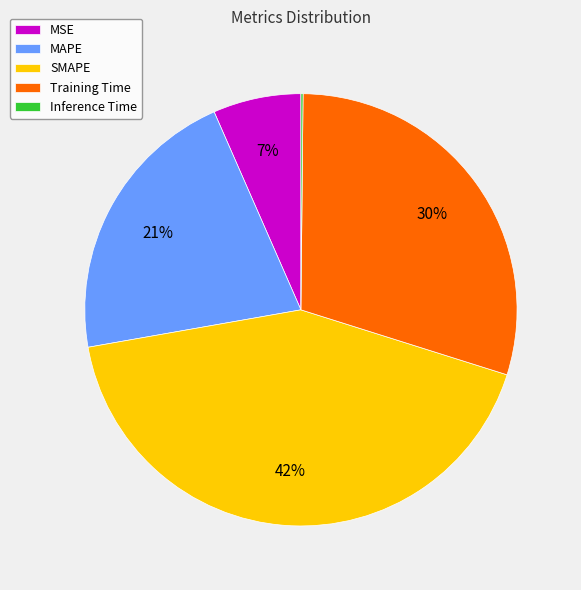

The SMAPE slice represents 42% of the pie. True or false?

True